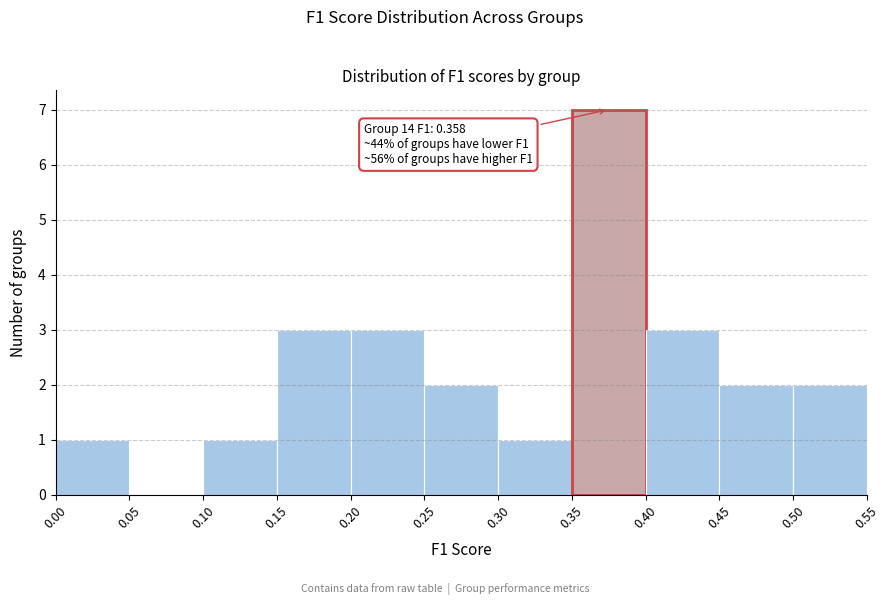

Over which range of the x-axis is the bar tallest?

0.35 to 0.40